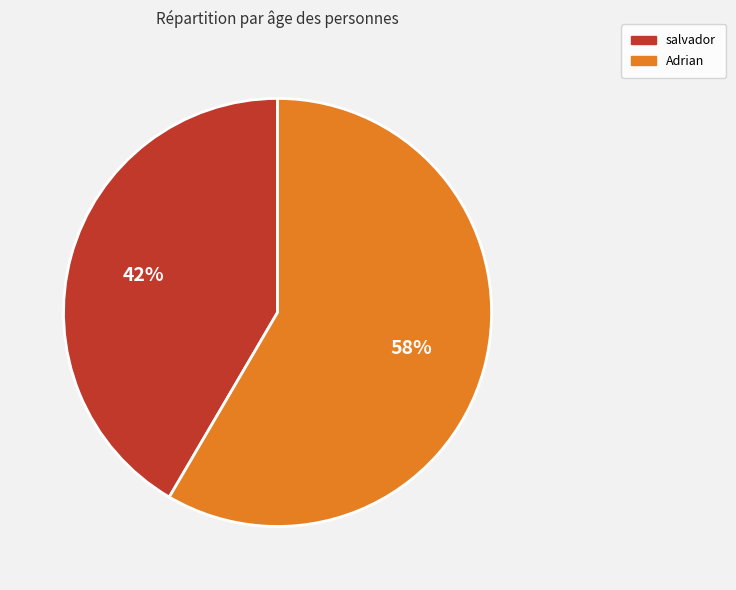

Which has a higher value, Adrian or salvador?

Adrian